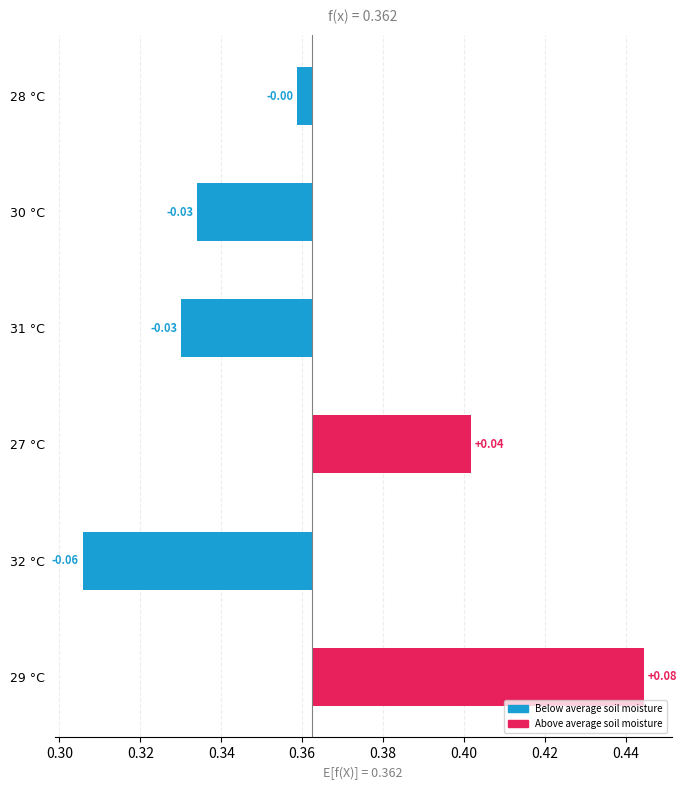

True or false: the data shows 0.0 at 0.32.

True